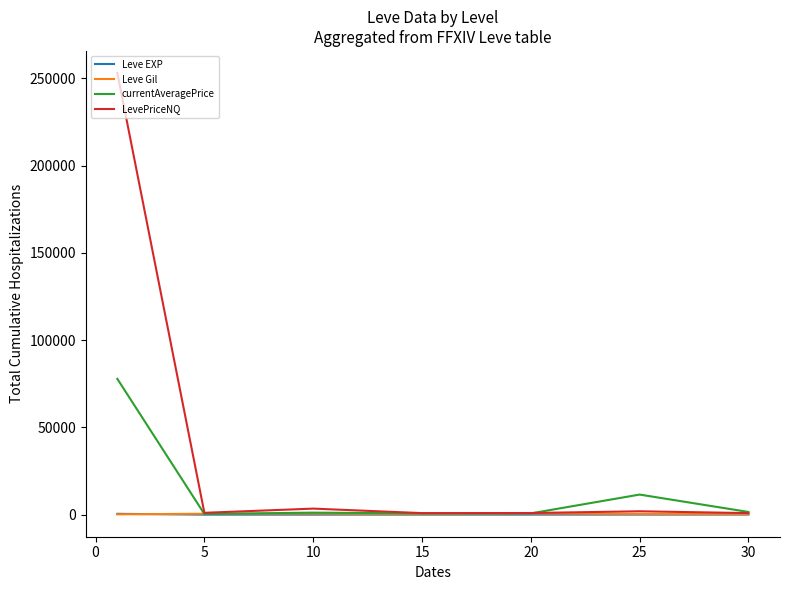

Which series has the largest total across all categories?

LevePriceNQ